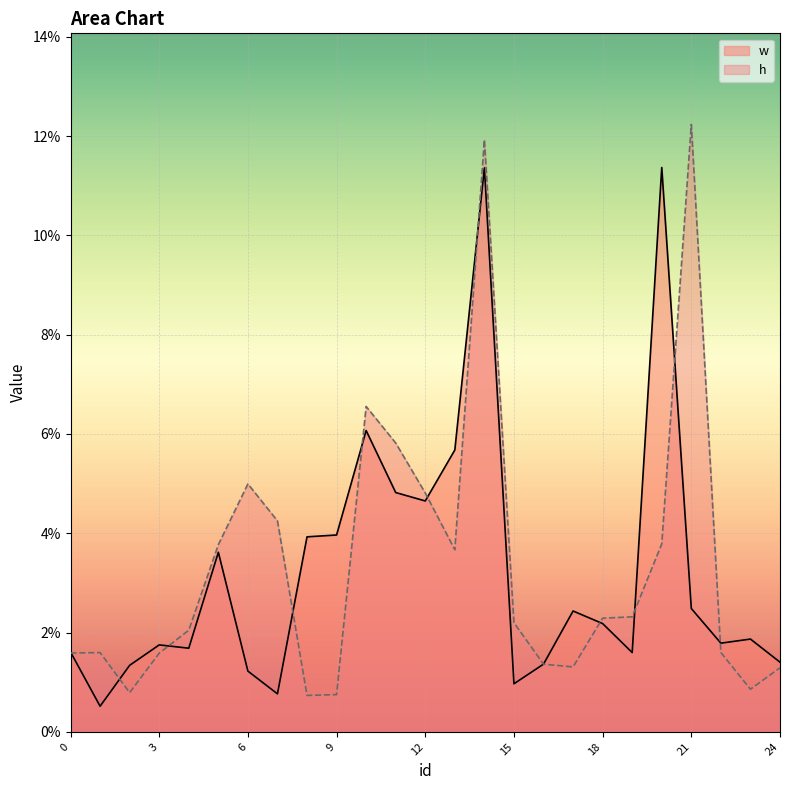

Reading left to right, extract all data points from this chart.

w: 0.0	0.0	0.0	0.0	0.0	0.0	0.0	0.0	0.0	0.0	0.1	0.0	0.0	0.1	0.1	0.0	0.0	0.0	0.0	0.0	0.1	0.0	0.0	0.0	0.0
h: 0.0	0.0	0.0	0.0	0.0	0.0	0.0	0.0	0.0	0.0	0.1	0.1	0.0	0.0	0.1	0.0	0.0	0.0	0.0	0.0	0.0	0.1	0.0	0.0	0.0